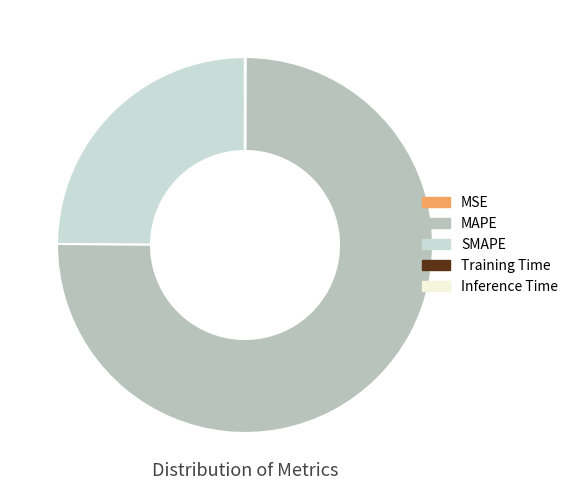

Which has a higher value, SMAPE or MAPE?

MAPE